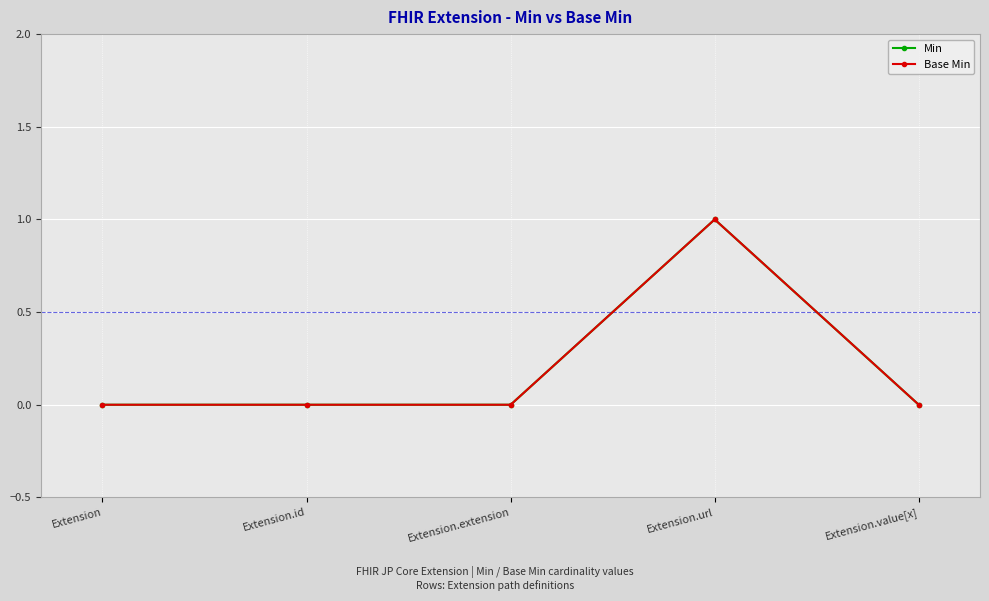

Which category has the lowest value in the Base Min series?

Extension